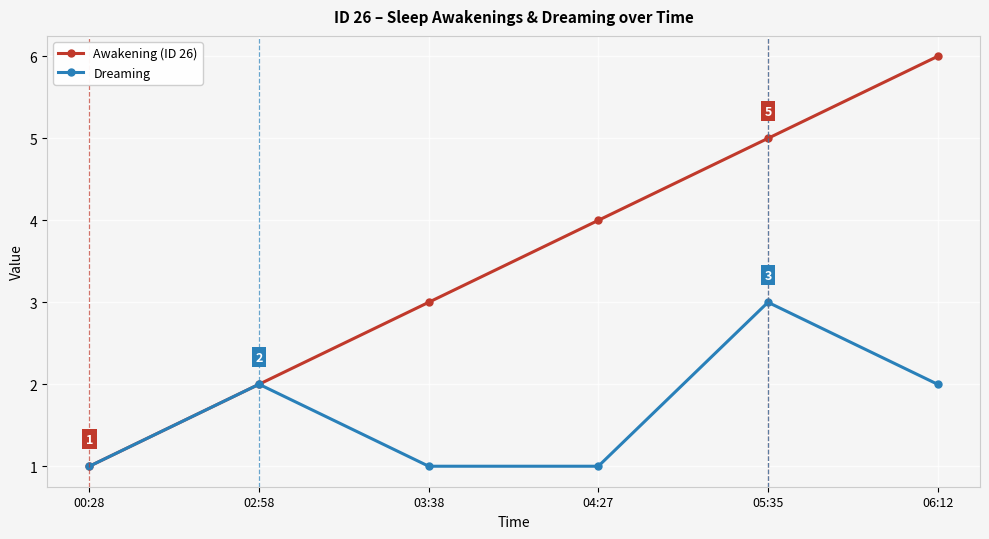

At which category does the chart reach its peak across all series?

06:12